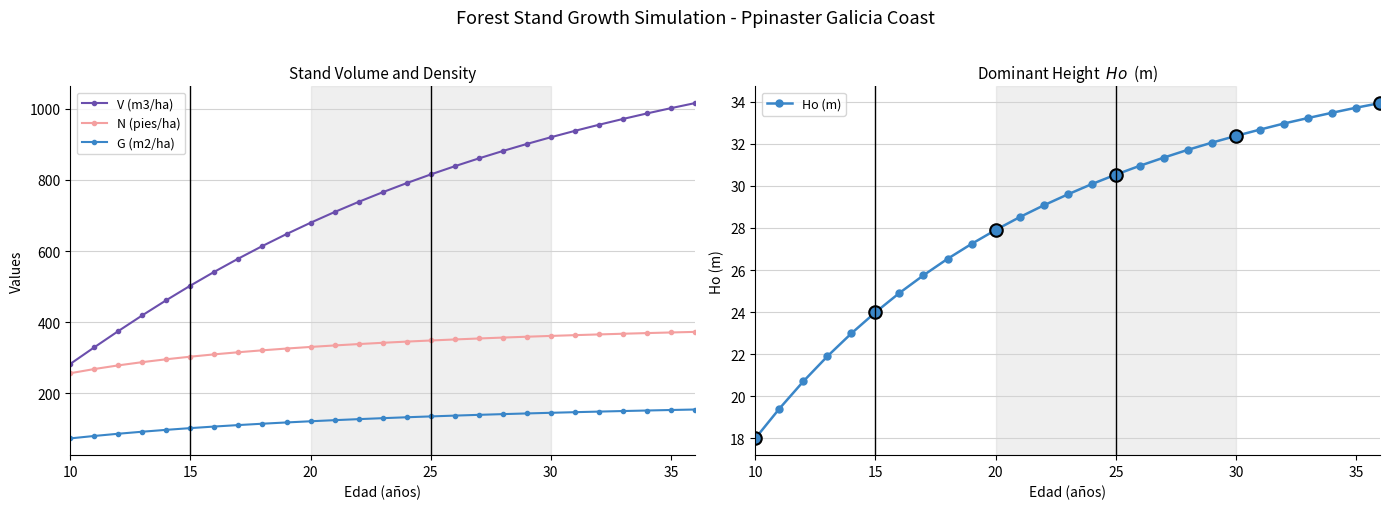

What is the highest value of the G (m2/ha) series?

154.3